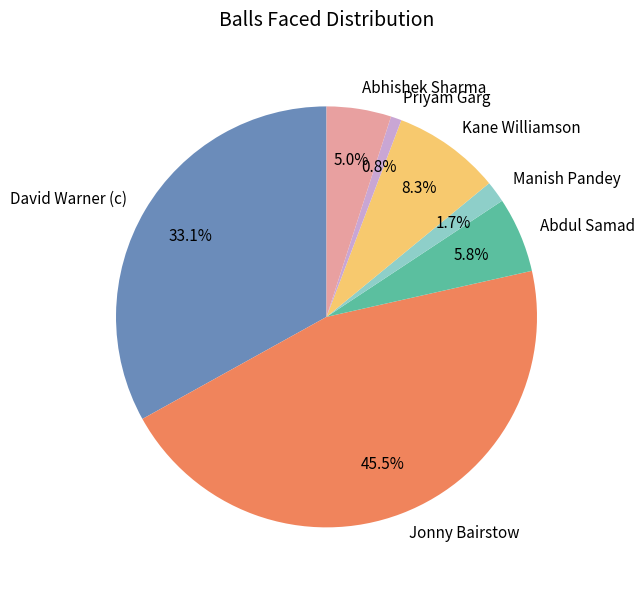

Is it true that David Warner (c) is 33% of the pie?

True